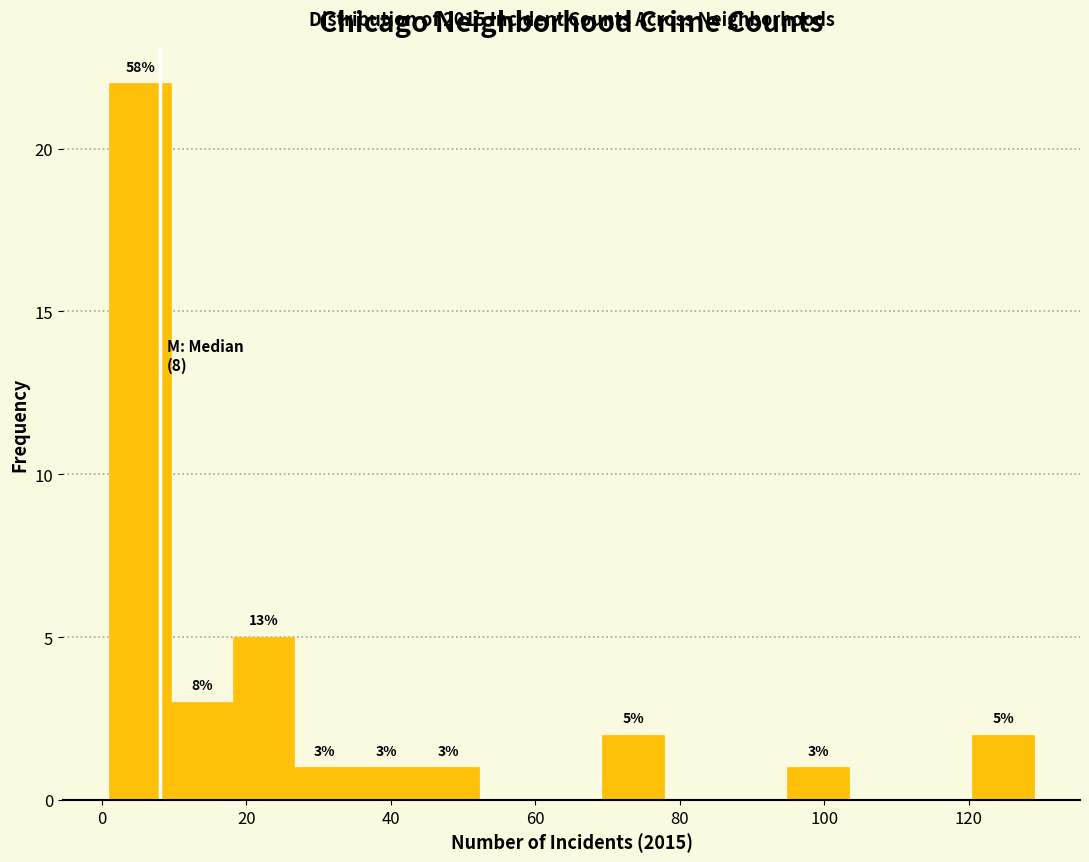

Over which range of the x-axis is the bar tallest?

2 to 10